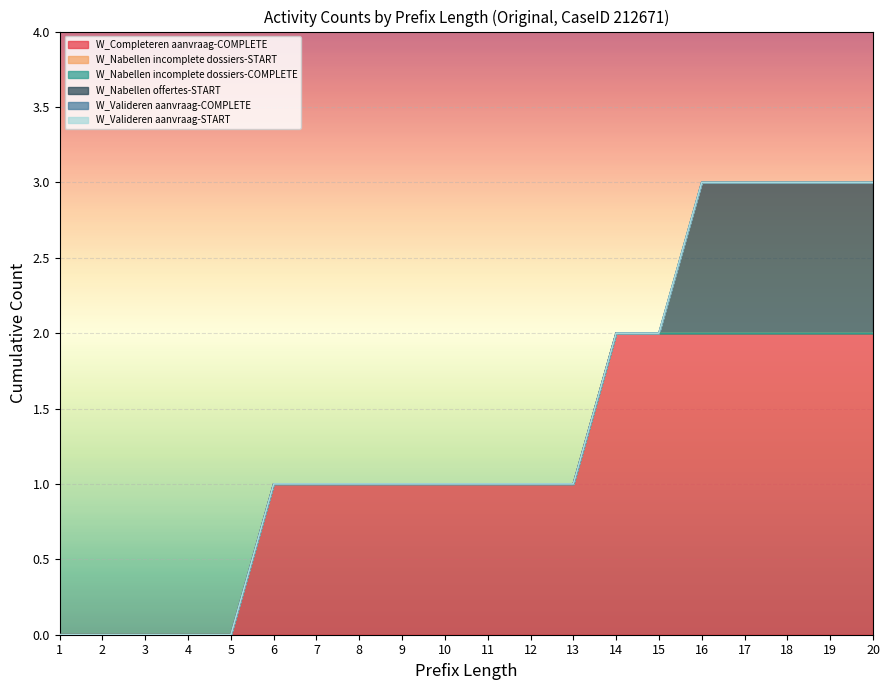

Which category has the lowest value across all series?

1